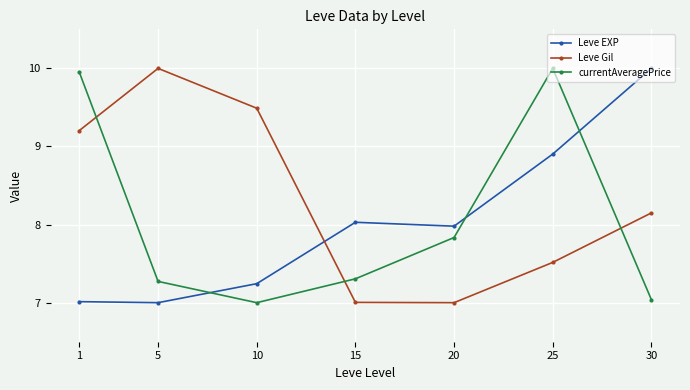

At 1, list the series in order from smallest to largest.

Leve EXP, Leve Gil, currentAveragePrice